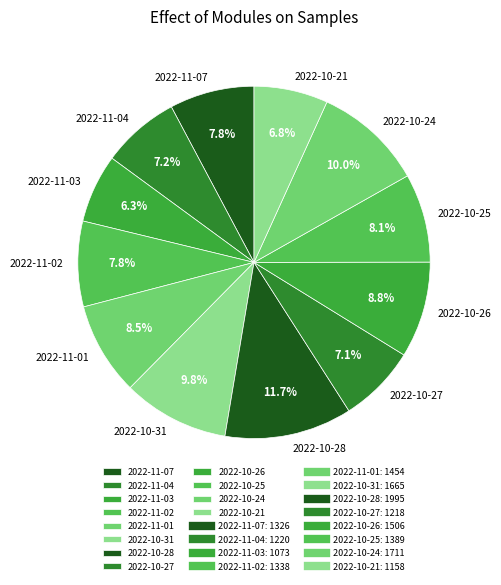

Count the number of slices in the pie.

12